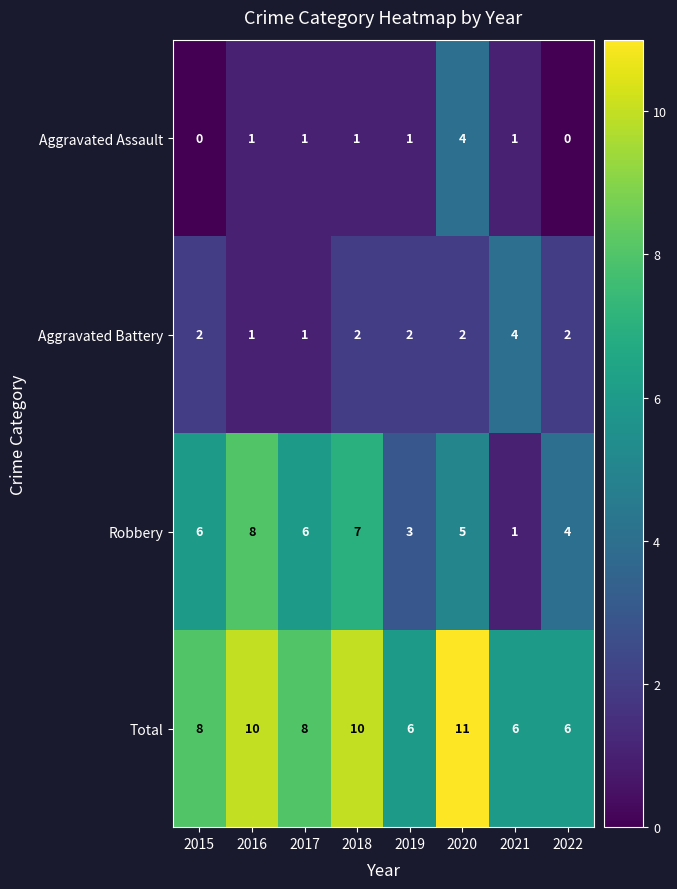

What is the difference between the Total values at 2020 and 2019?

5